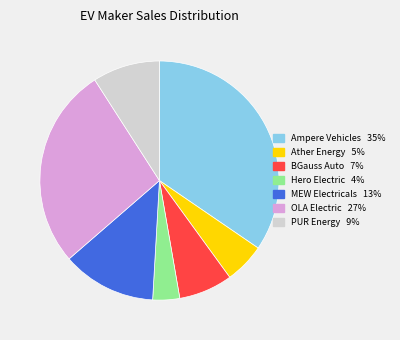

Is there any slice that represents more than half of the pie?

No